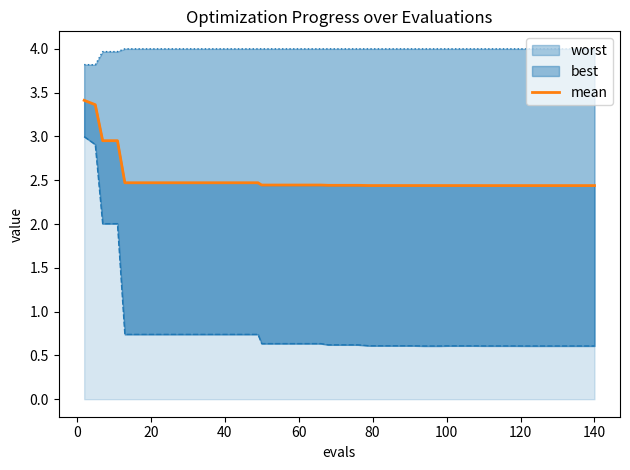

Count the number of categories in the chart.

40